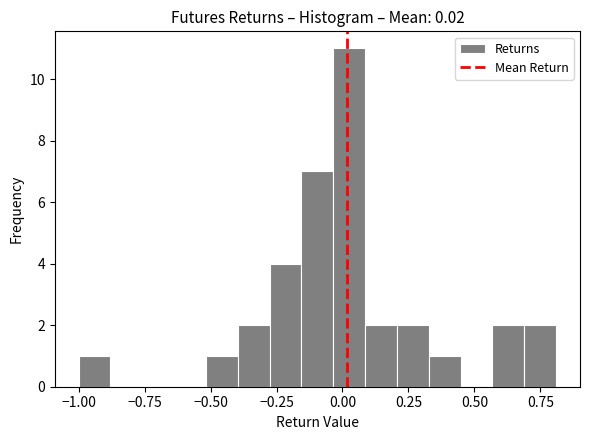

Around what value on the x-axis is the tallest bar? Give the approximate position of its centre, as read against the axis.

0.05